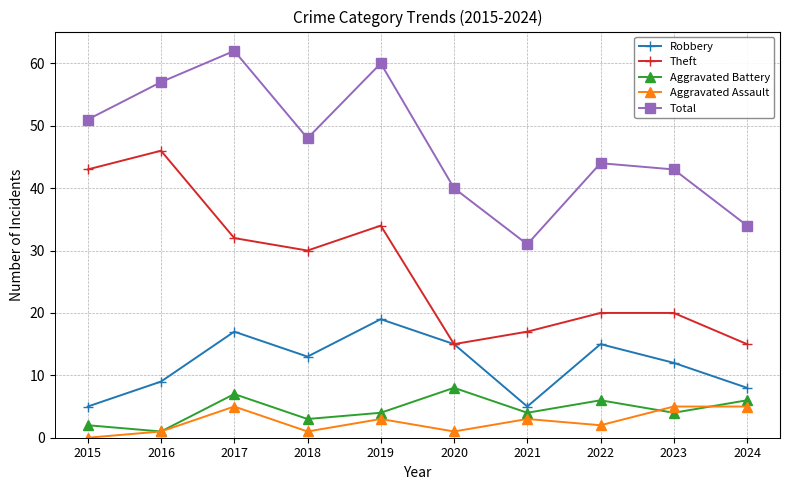

The Robbery series shows 17 at 2017. True or false?

True